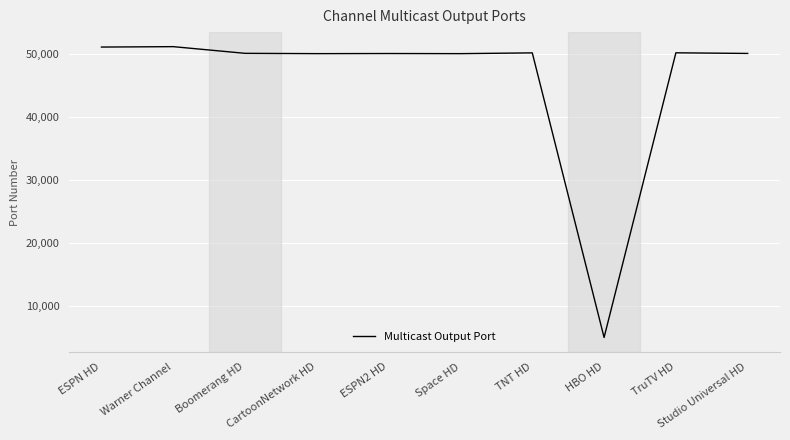

The value at ESPN HD is 51060. True or false?

True